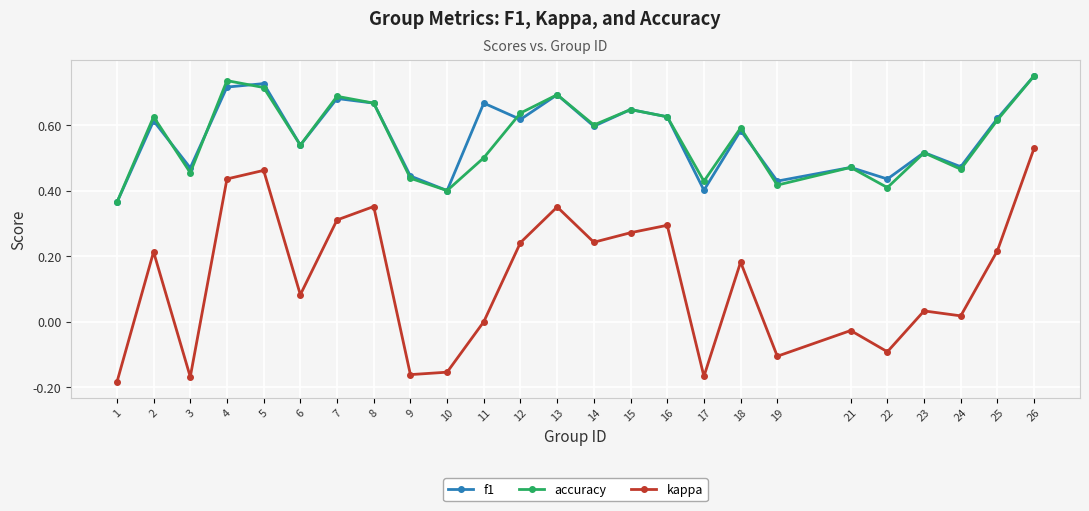

At which category does f1 reach its first local valley?

3